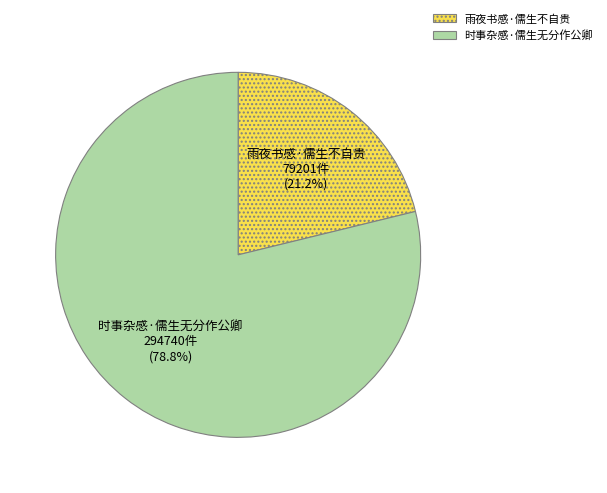

Which slice represents more than half of the pie?

时事杂感·儒生无分作公卿